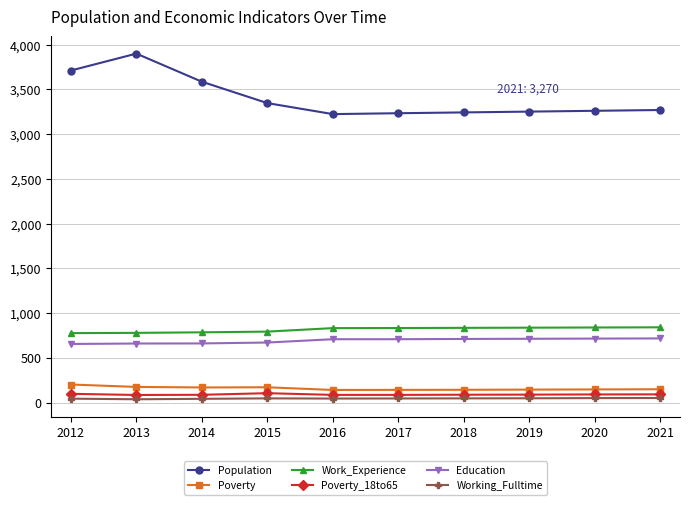

Read the Poverty_18to65 value at 2012.

99